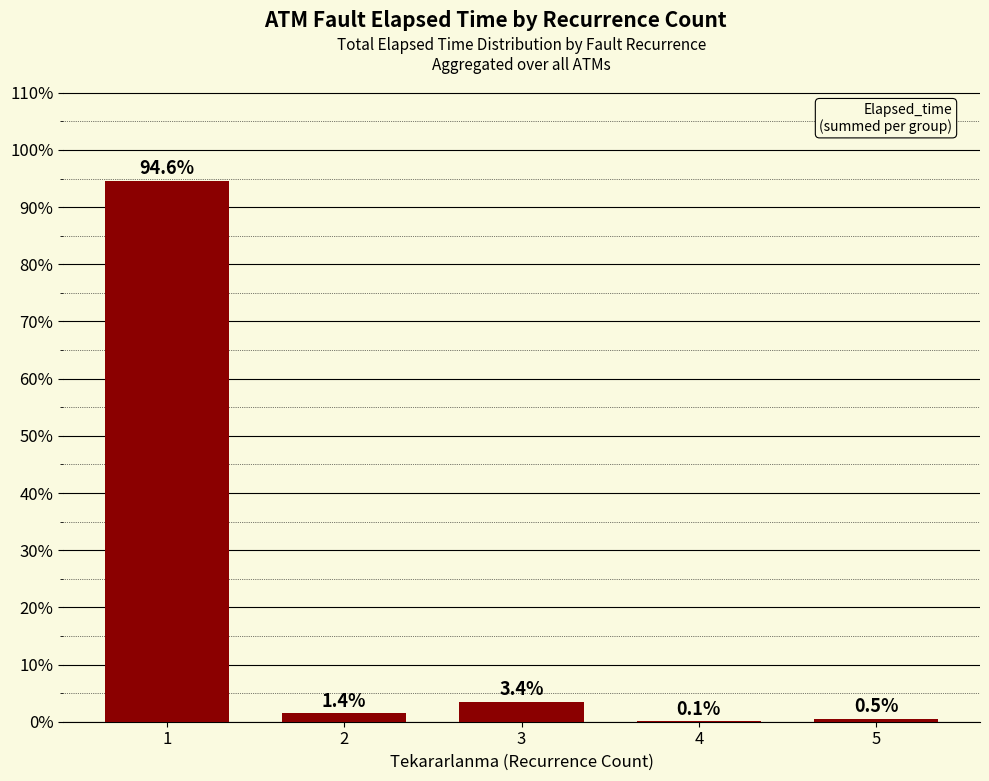

How many data points are above 1?

3